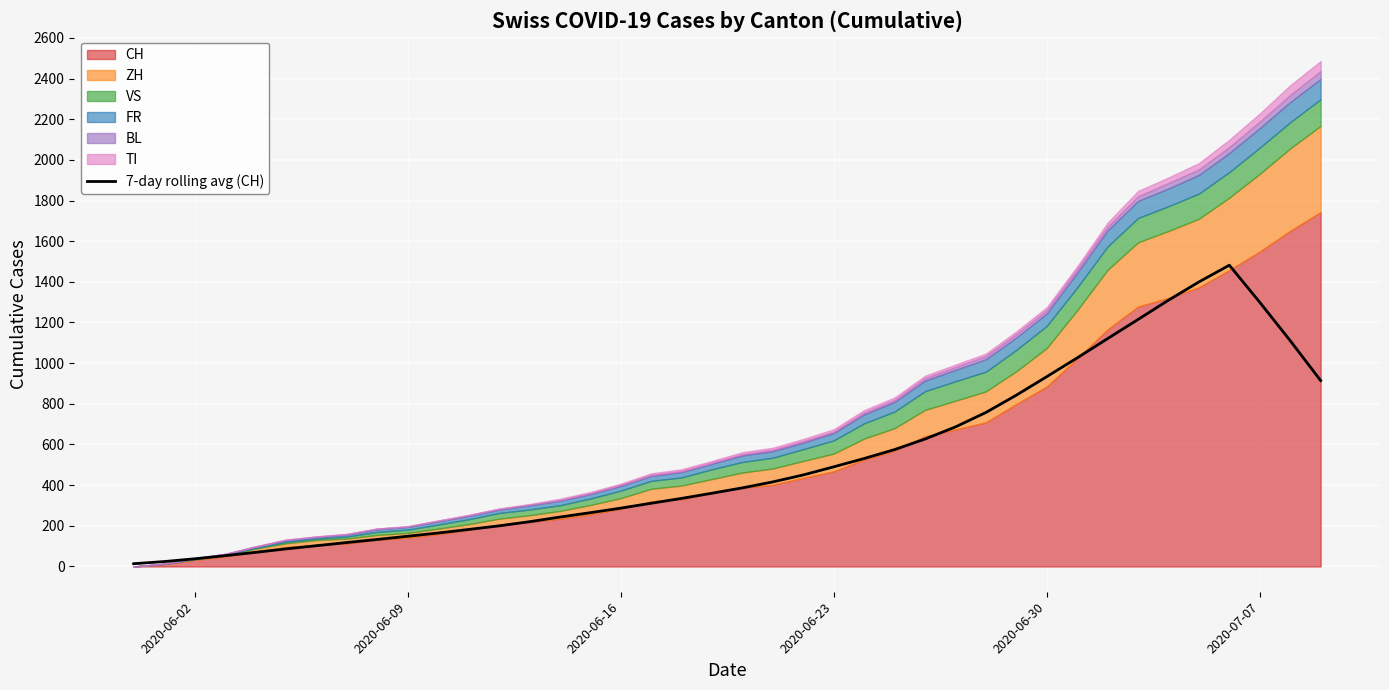

What position from the right is 2020-07-07?

3